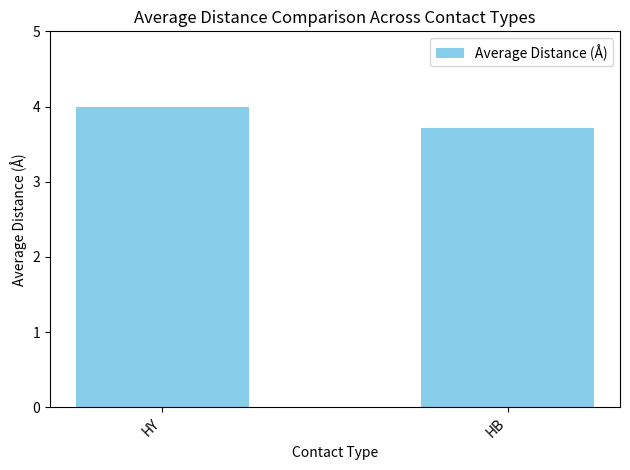

What is the sum of the values at HY and HB?

7.7